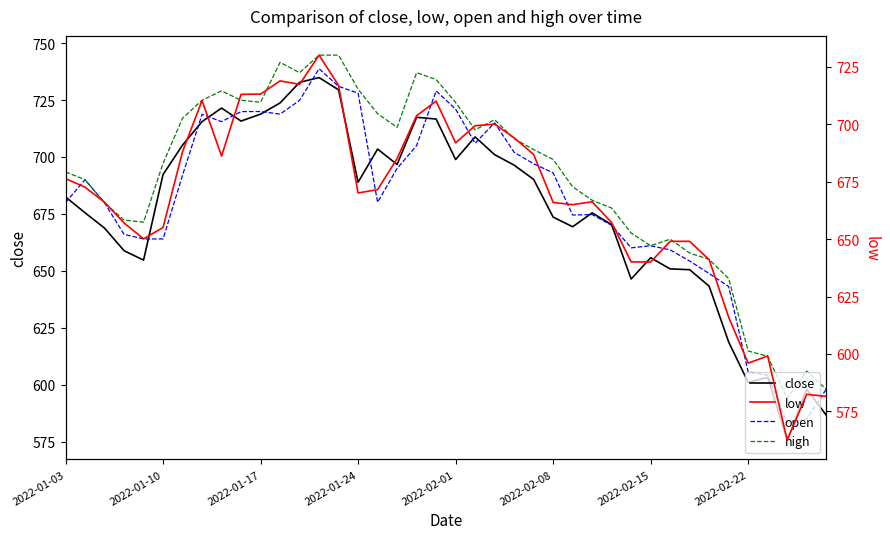

What is the sum of the close values at 15 and 9?

1404.7